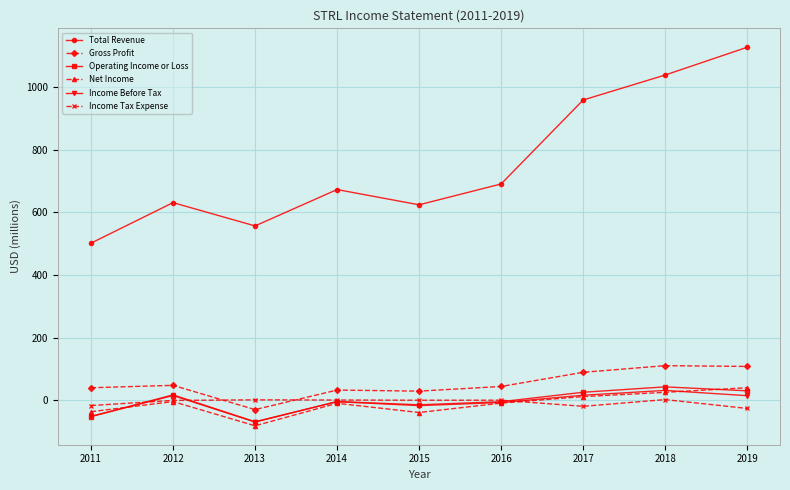

What is the value of the Gross Profit point at the 1st from the left?

39.8